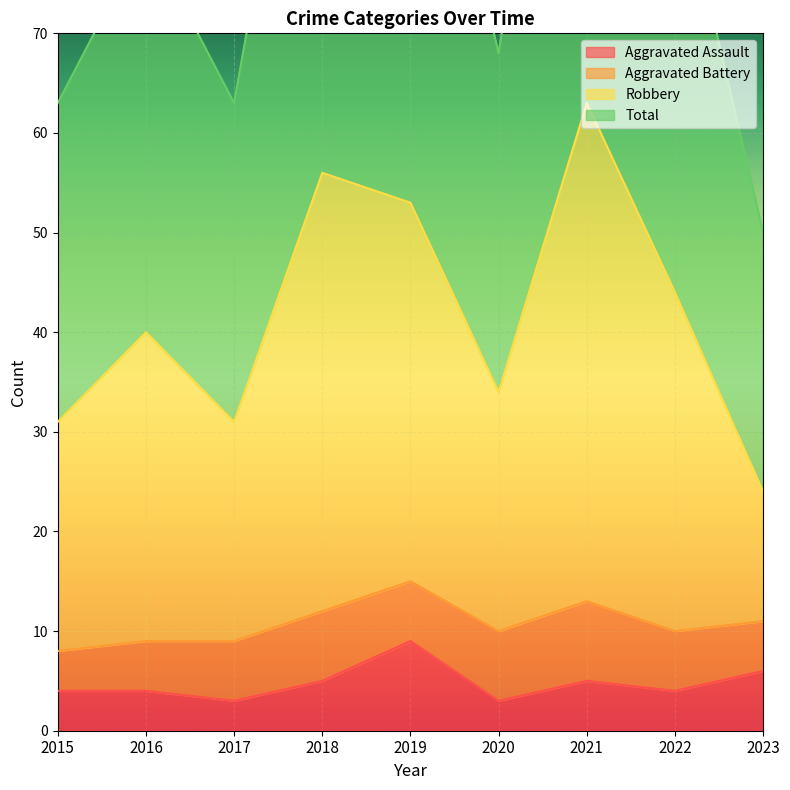

True or false: Aggravated Assault and Robbery intersect in this chart.

False